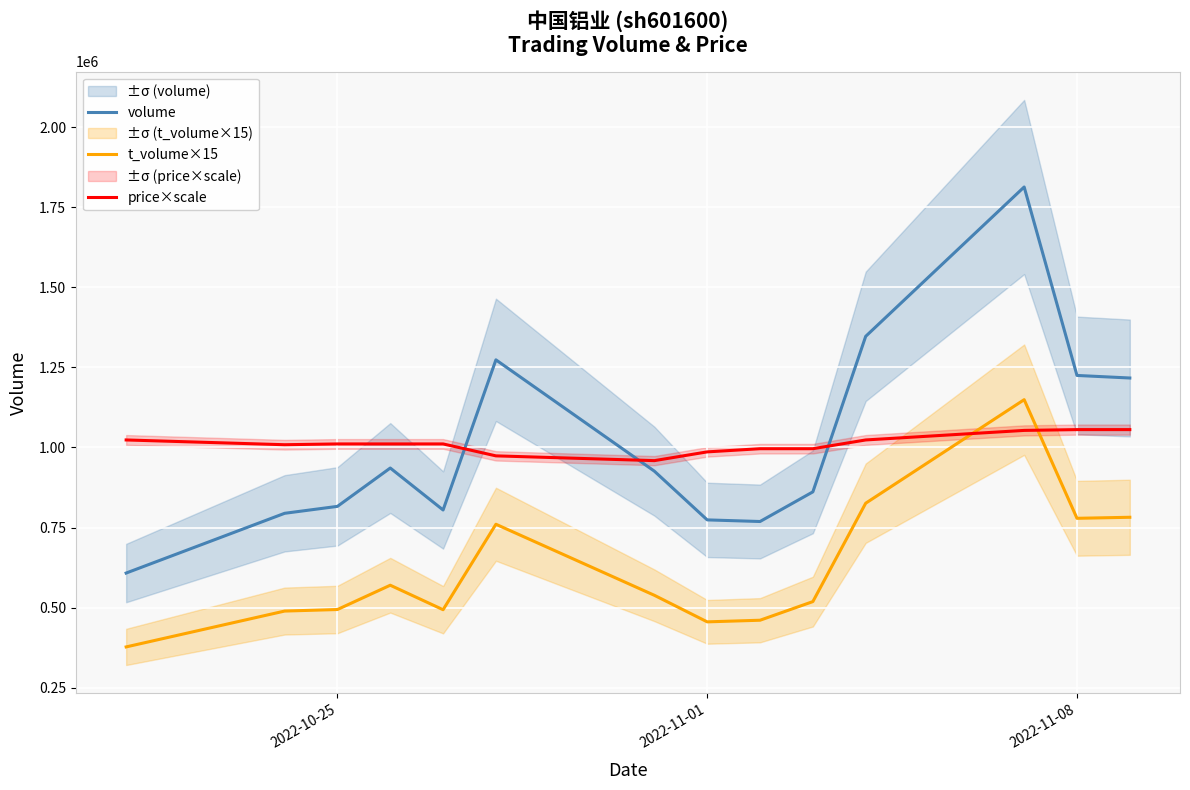

What is the maximum value for price×scale?

1055822.7